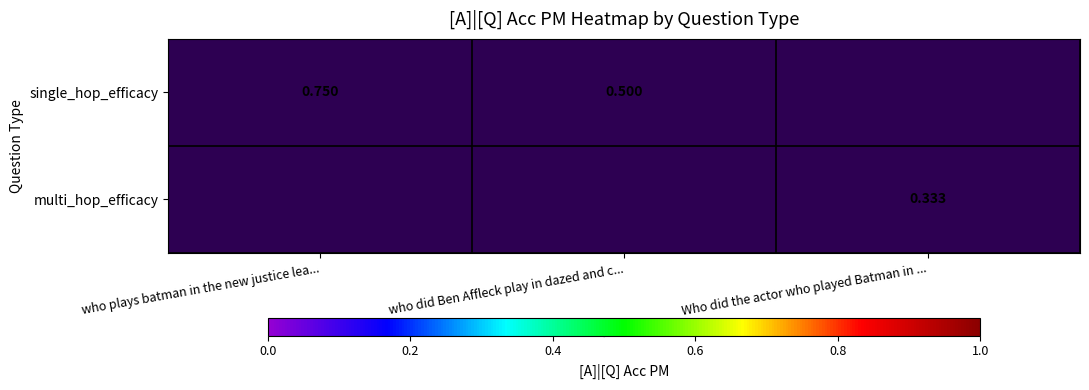

Is the value of single_hop_efficacy at who did Ben Affleck play in dazed and c... greater than the value of multi_hop_efficacy at Who did the actor who played Batman in ...?

Yes